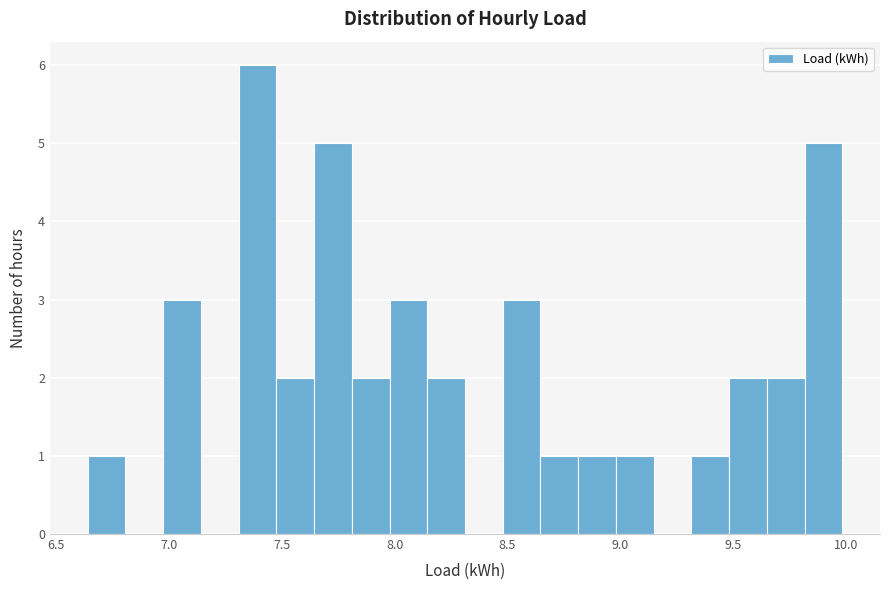

Read against the x-axis, roughly where is the centre of the tallest bar?

7.40